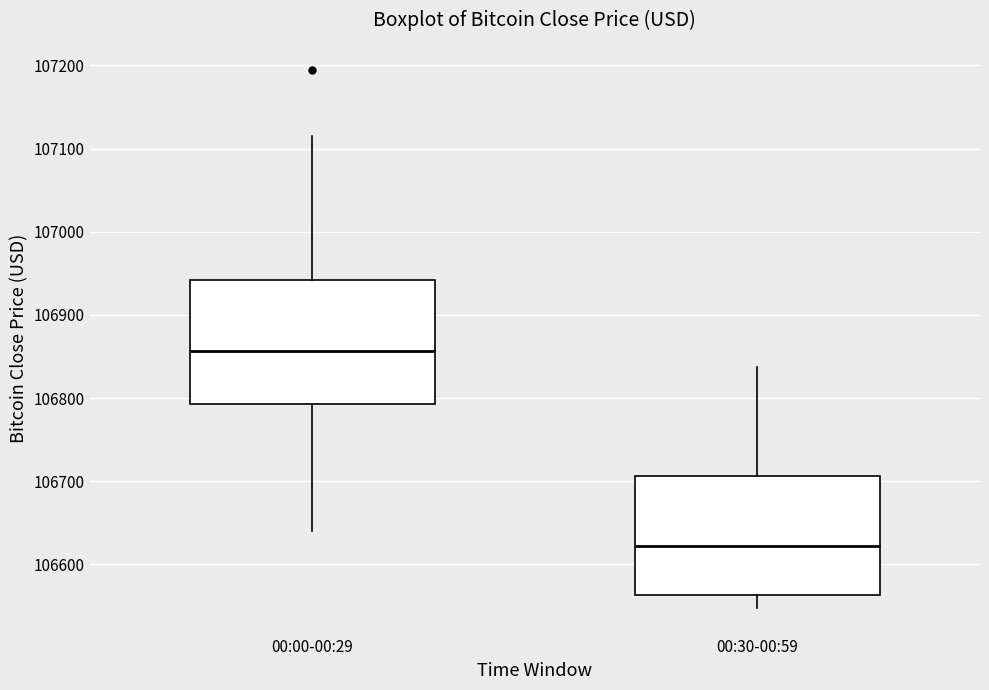

Reading left to right, transcribe this box plot: for each box, give where its median line is, the range the box spans, and where its two whiskers end, as read against the y-axis. The values are not printed on the chart, so give them approximately, as read against the axis.

00:00-00:29: median 106860, box 106790 to 106940, whiskers 106640 to 107120
00:30-00:59: median 106620, box 106560 to 106710, whiskers 106550 to 106840